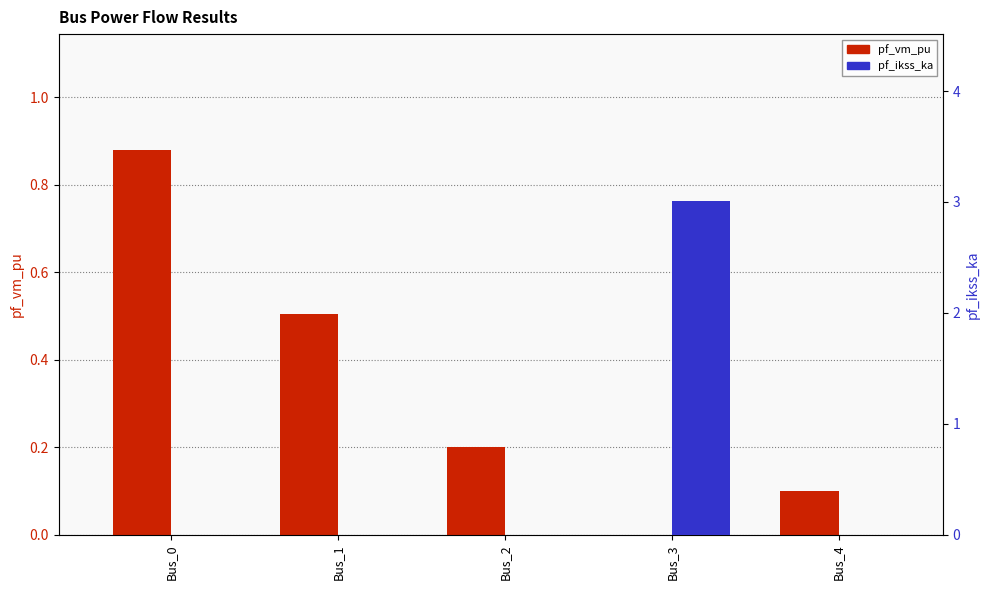

Which series has the widest spread of values?

pf_ikss_ka